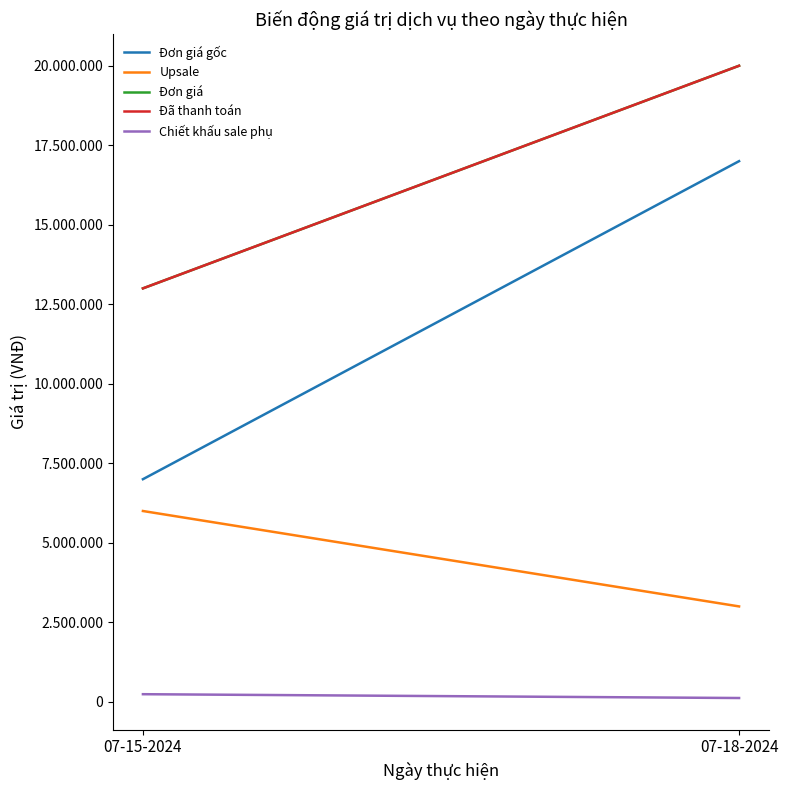

What is the spread (max minus min) of values at 07-18-2024?

19880000